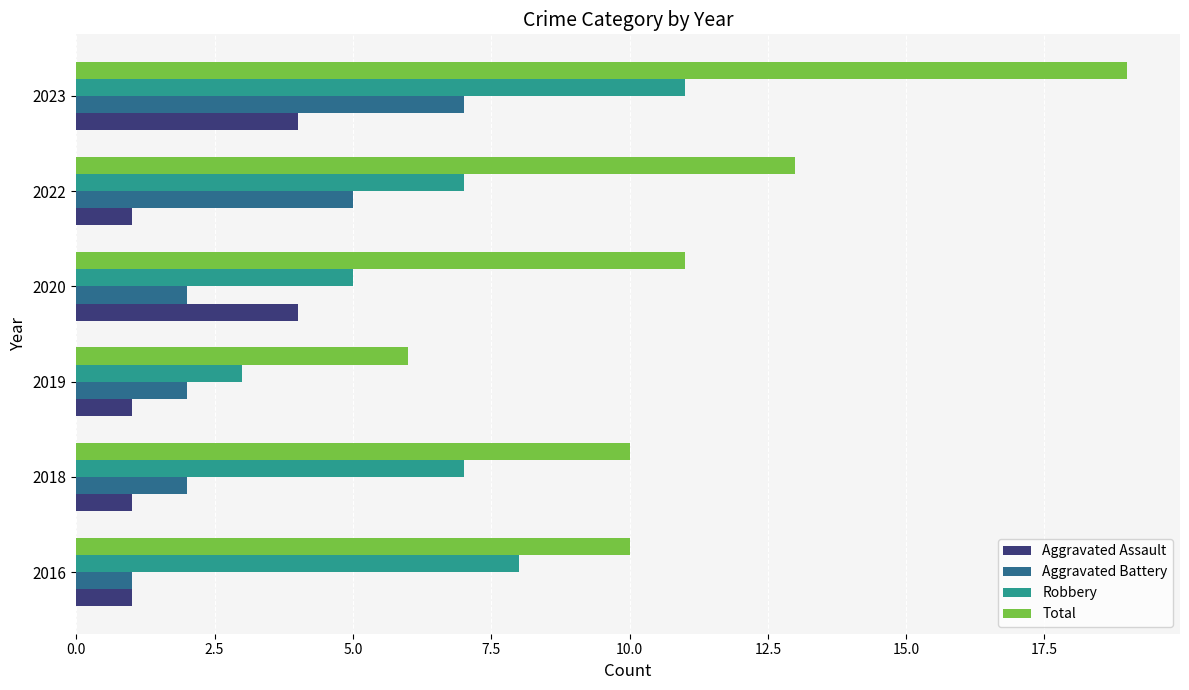

What is the maximum value for Total?

19